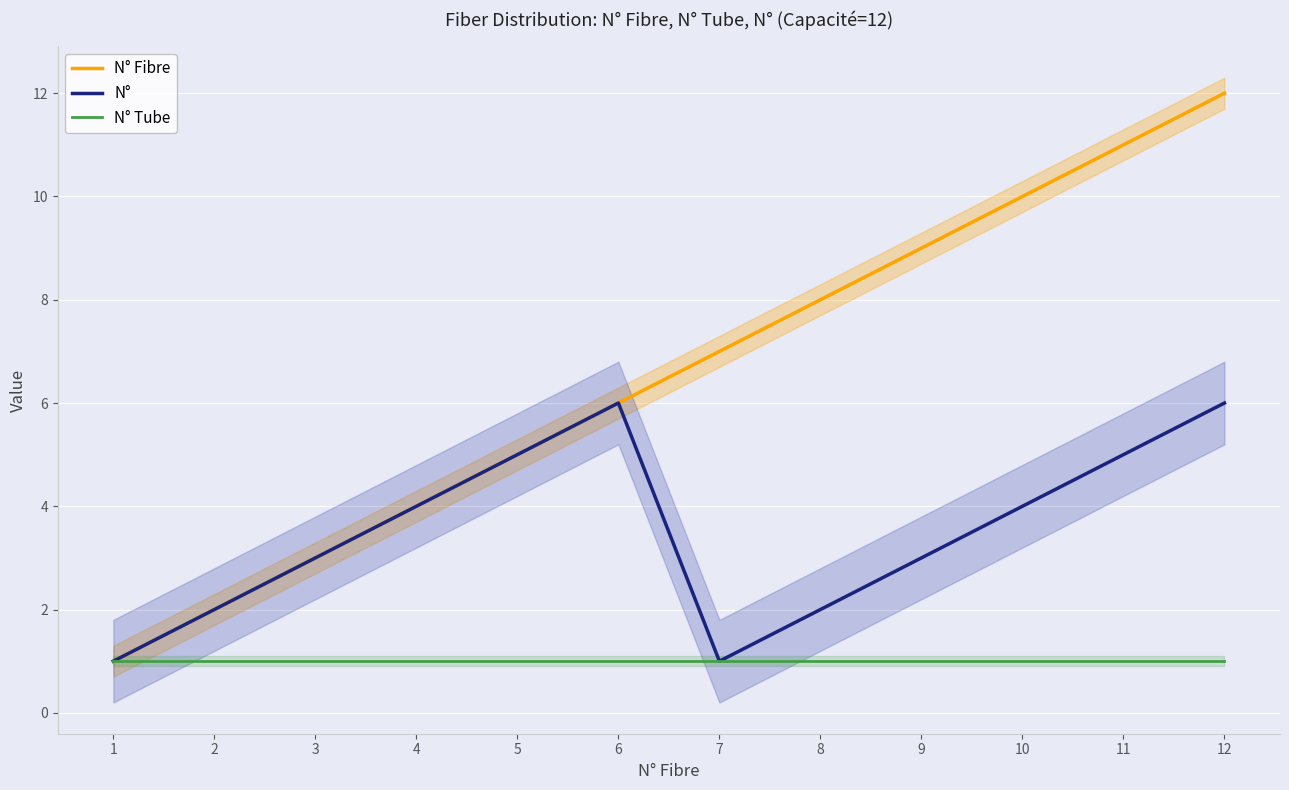

What is the spread (max minus min) of values at 2?

1